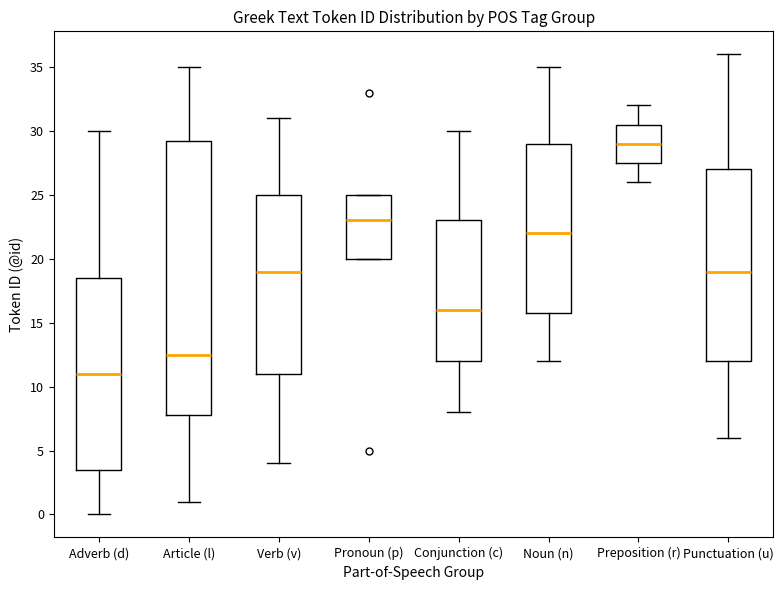

Which box has the lowest median line?

Adverb (d)